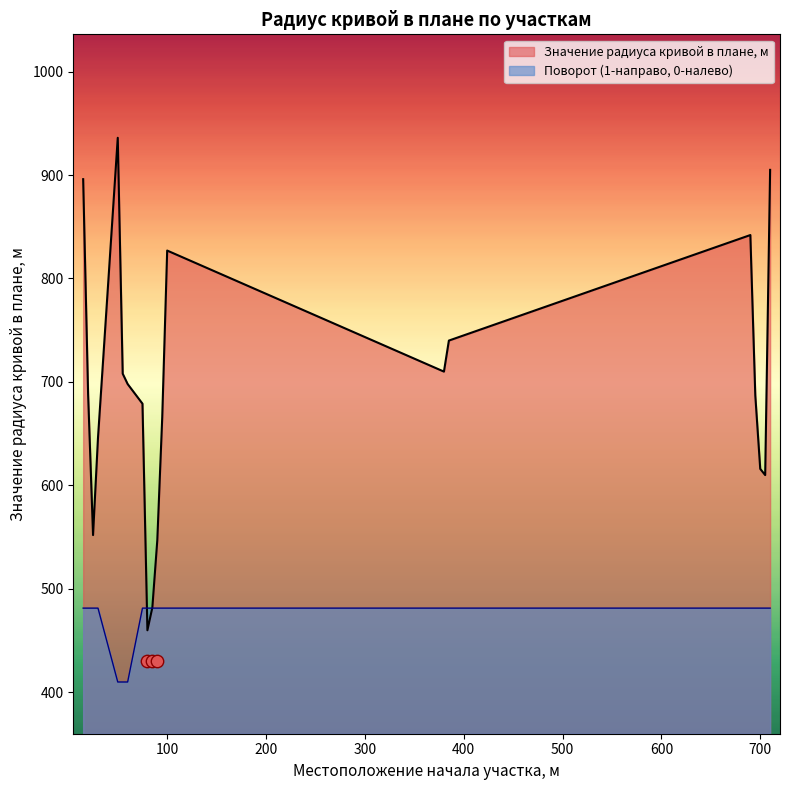

What are all the series names shown in the legend?

Значение радиуса кривой в плане, м, Поворот (1-направо, 0-налево)